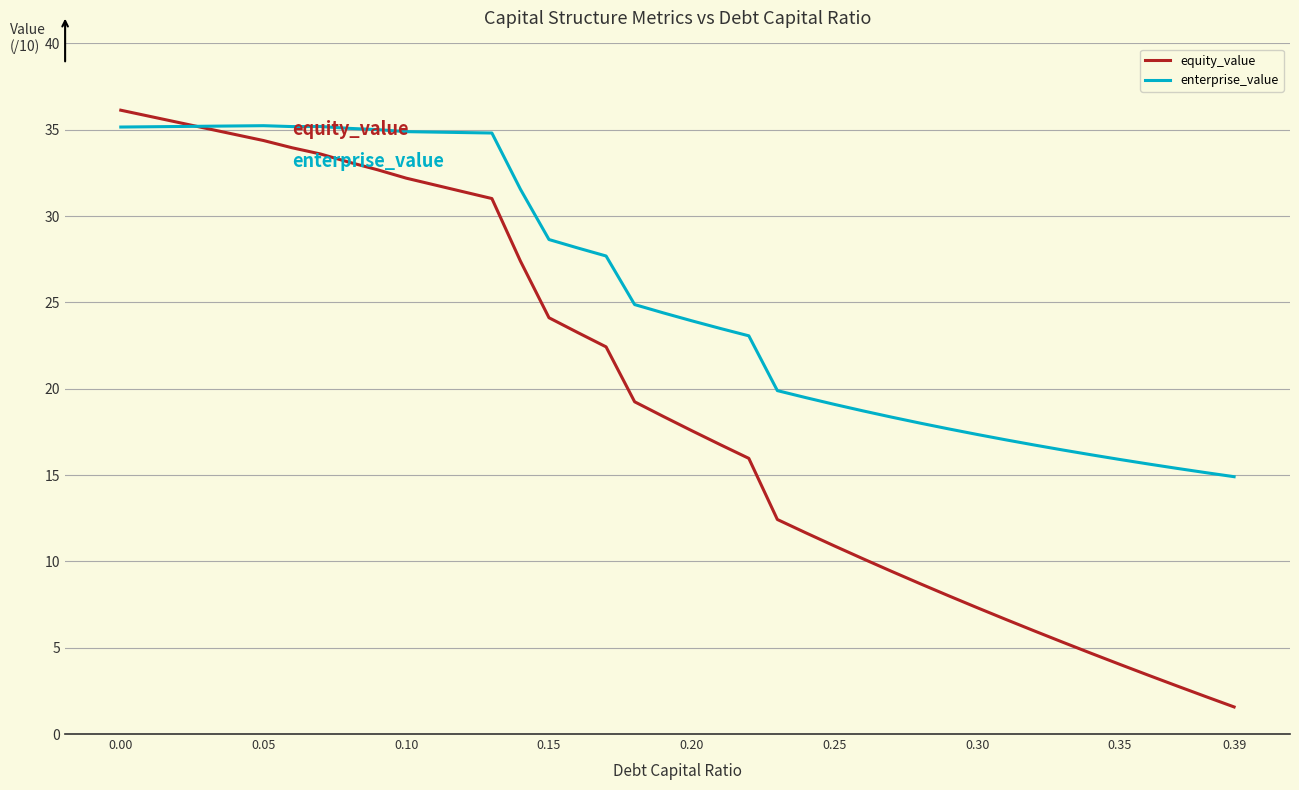

What is the minimum value for enterprise_value?

14.9